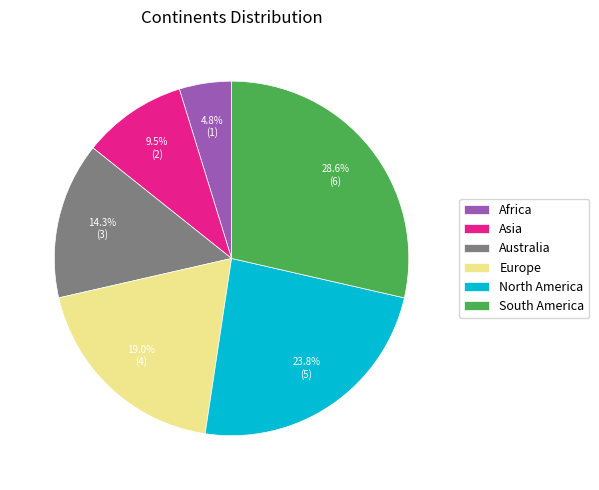

Which slice is the largest?

South America